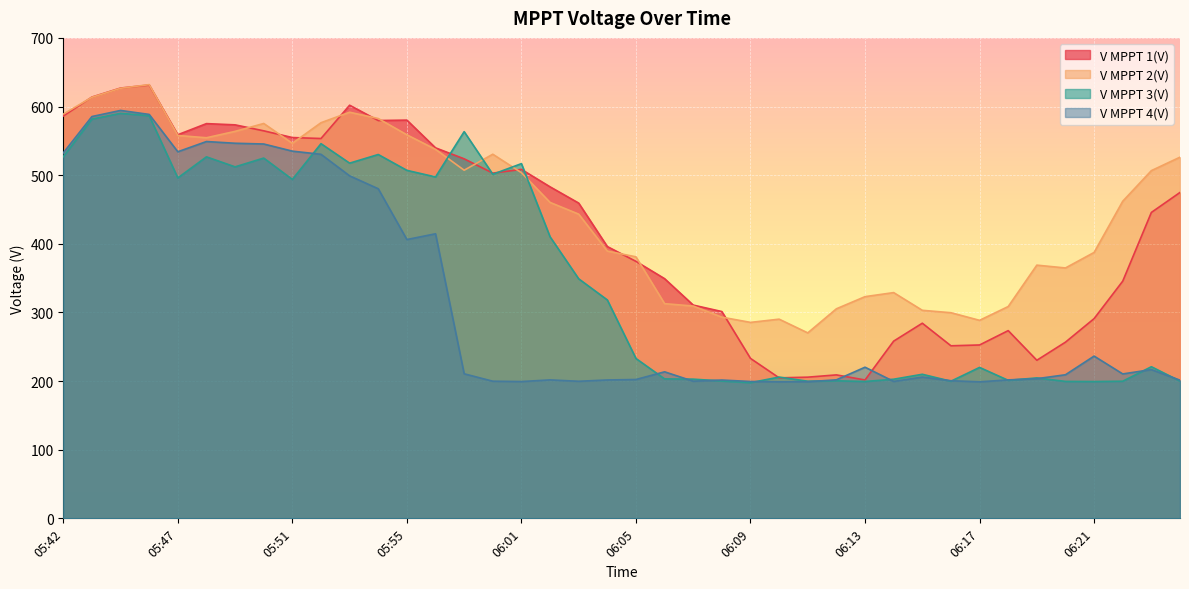

Which series changed the most between 05:44 and 06:18?

V MPPT 4(V)